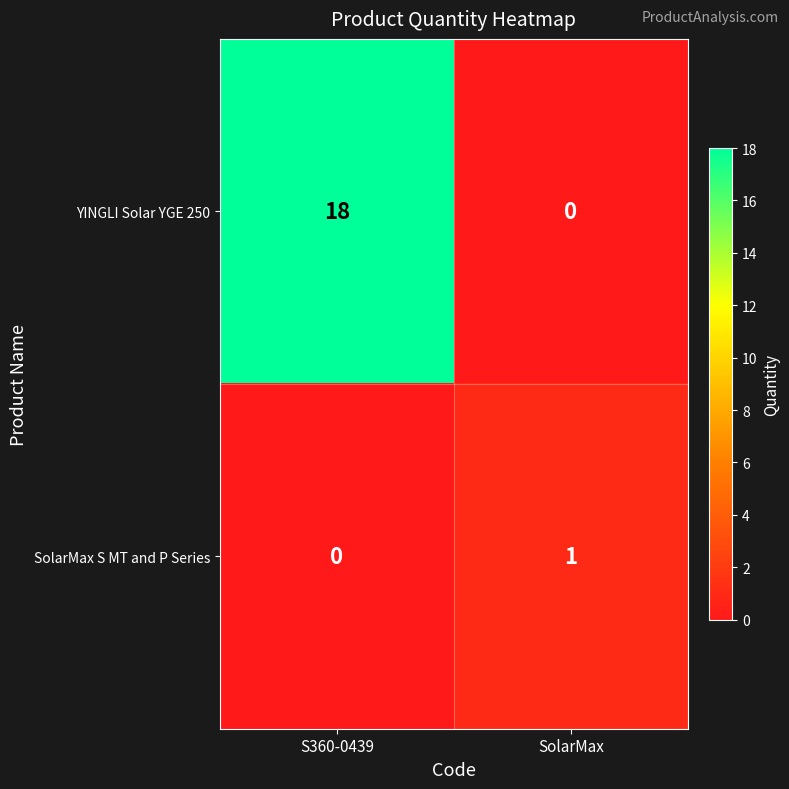

Reading right to left, transcribe all the data shown in this chart.

YINGLI Solar YGE 250: SolarMax=0	S360-0439=18
SolarMax S MT and P Series: SolarMax=1	S360-0439=0